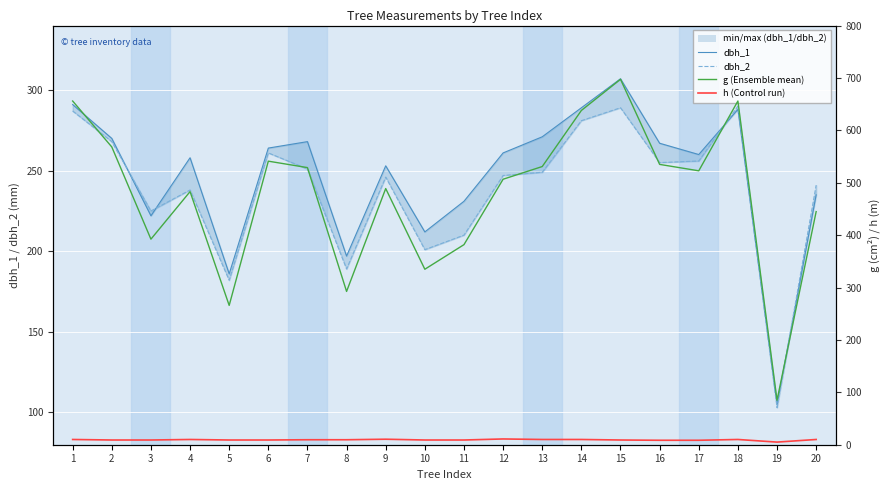

What is the greatest value displayed?

697.5